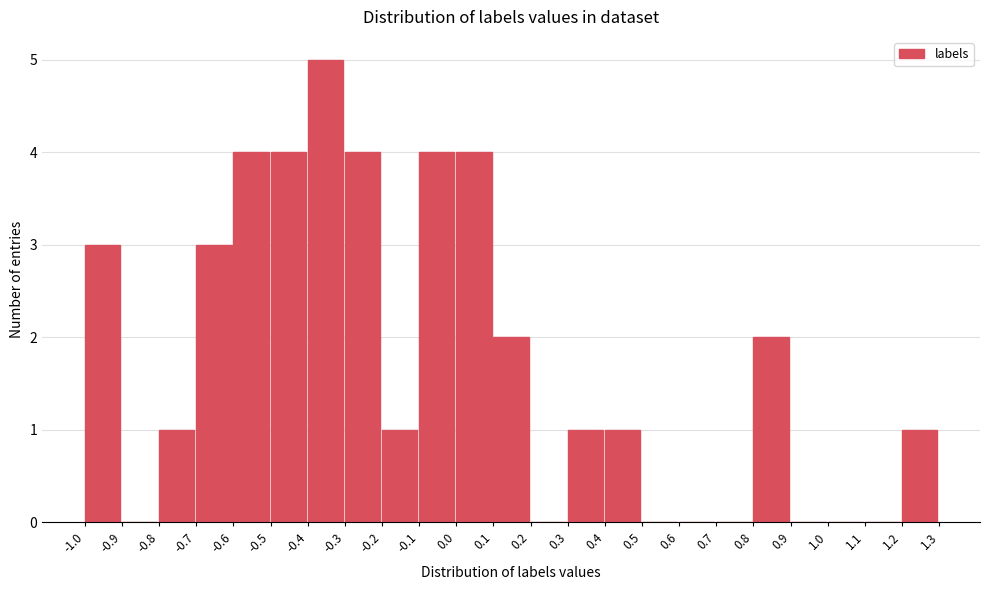

How tall is the bar that spans 0.8 to 0.9 on the x-axis? The values are not printed on the chart, so give them approximately, as read against the axis.

2